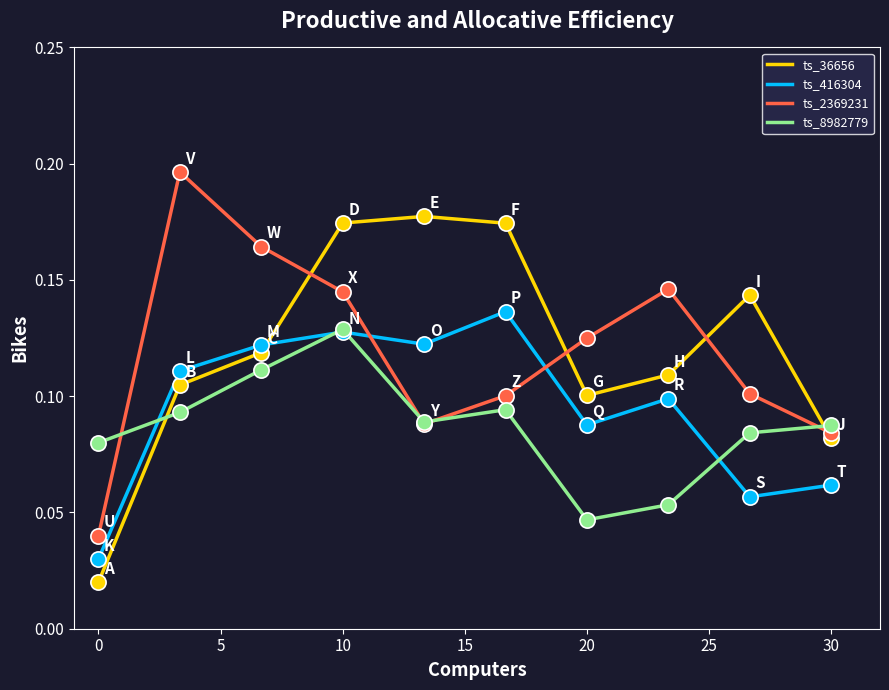

After their last crossing, which series has the higher values: ts_36656 or ts_416304?

ts_36656